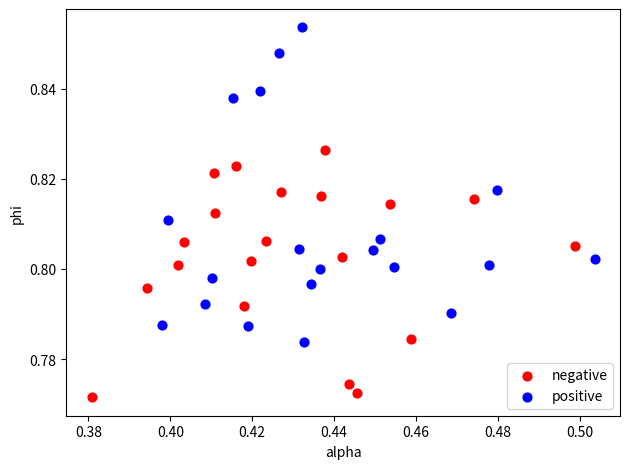

Which series reaches the minimum Y coordinate?

negative